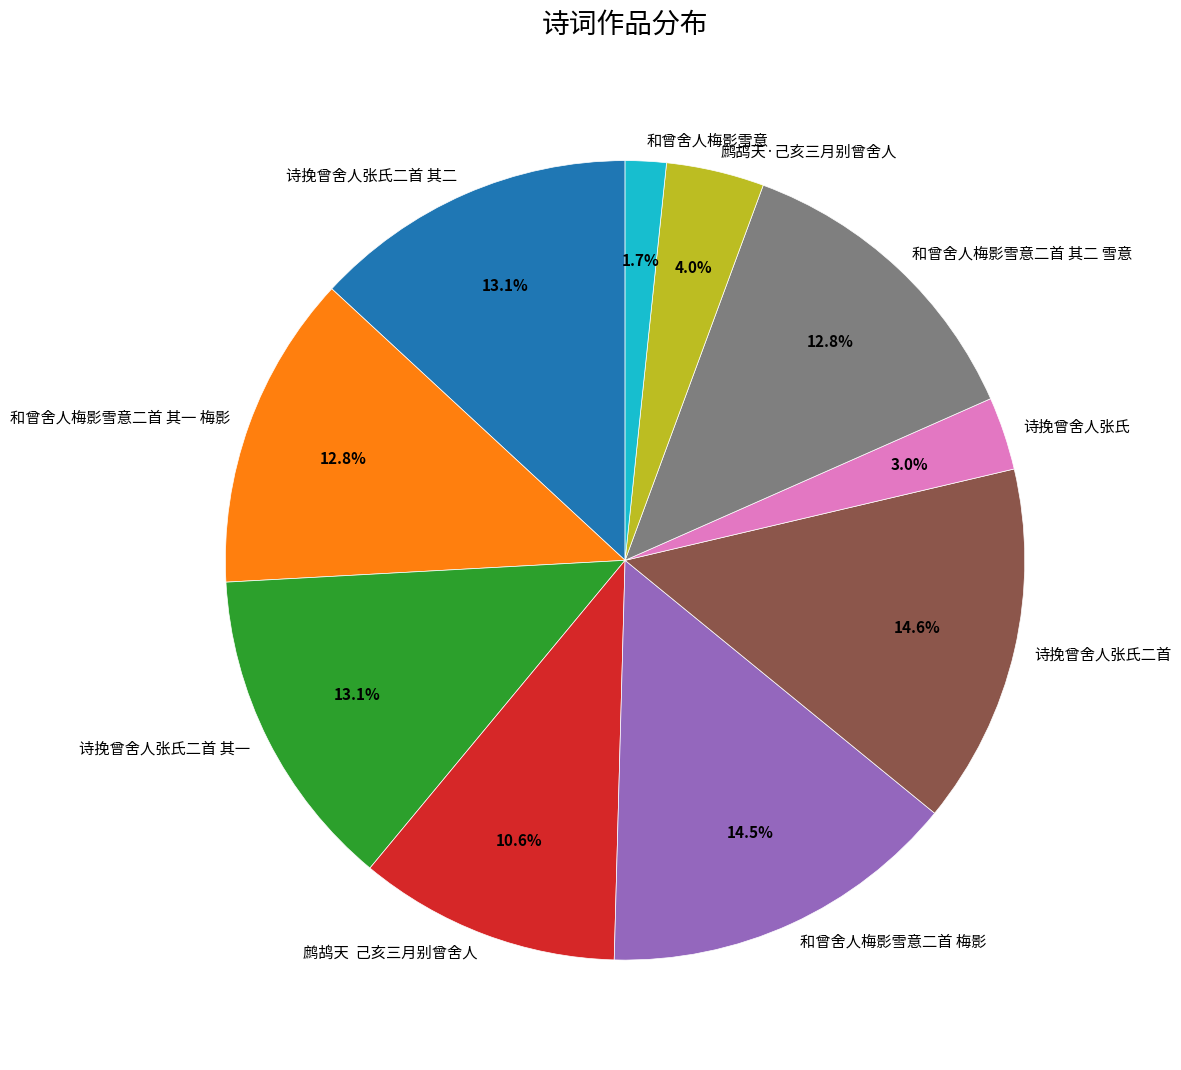

Is it true that 和曾舍人梅影雪意二首 其二 雪意 is 21% of the pie?

False